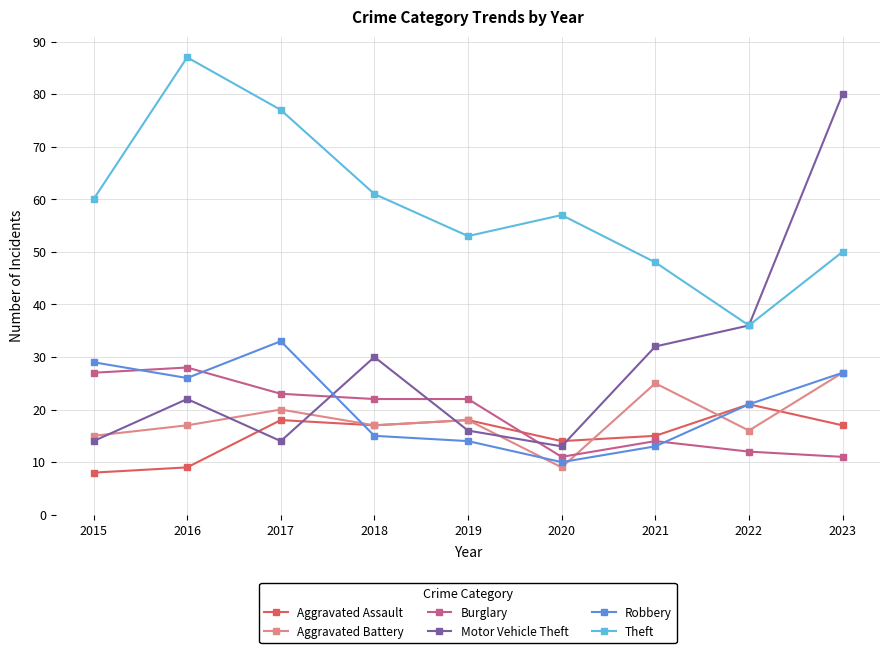

After their last crossing, which series has the higher values: Burglary or Aggravated Battery?

Aggravated Battery